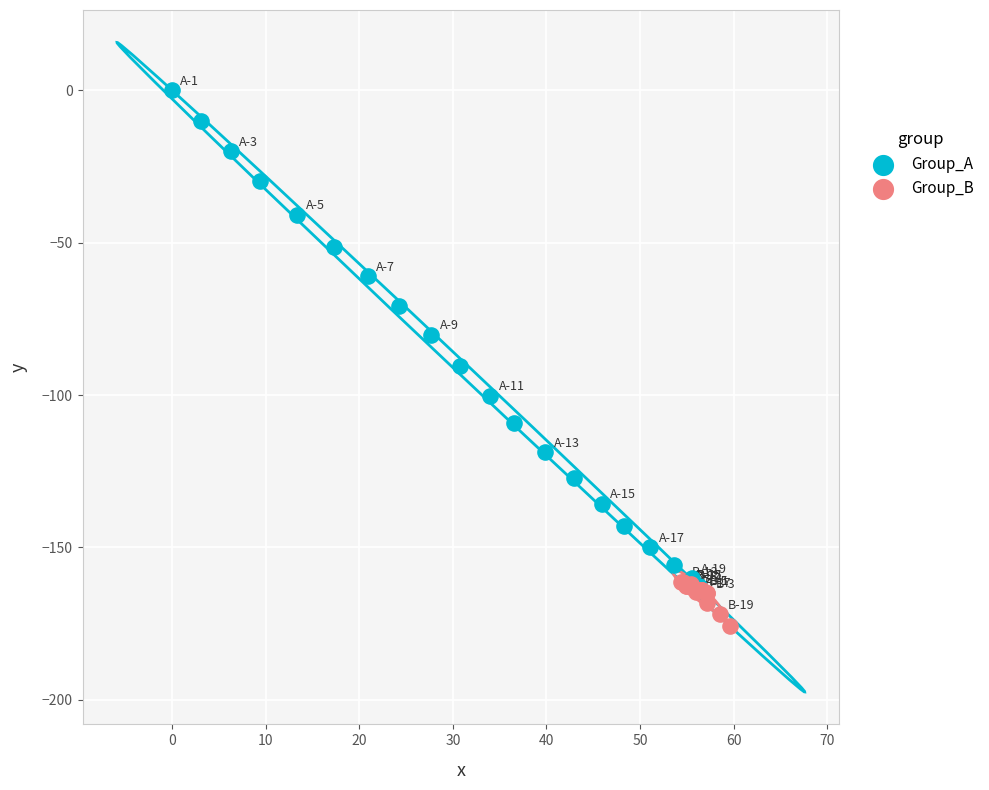

Which series contains the lowest Y value?

Group_B